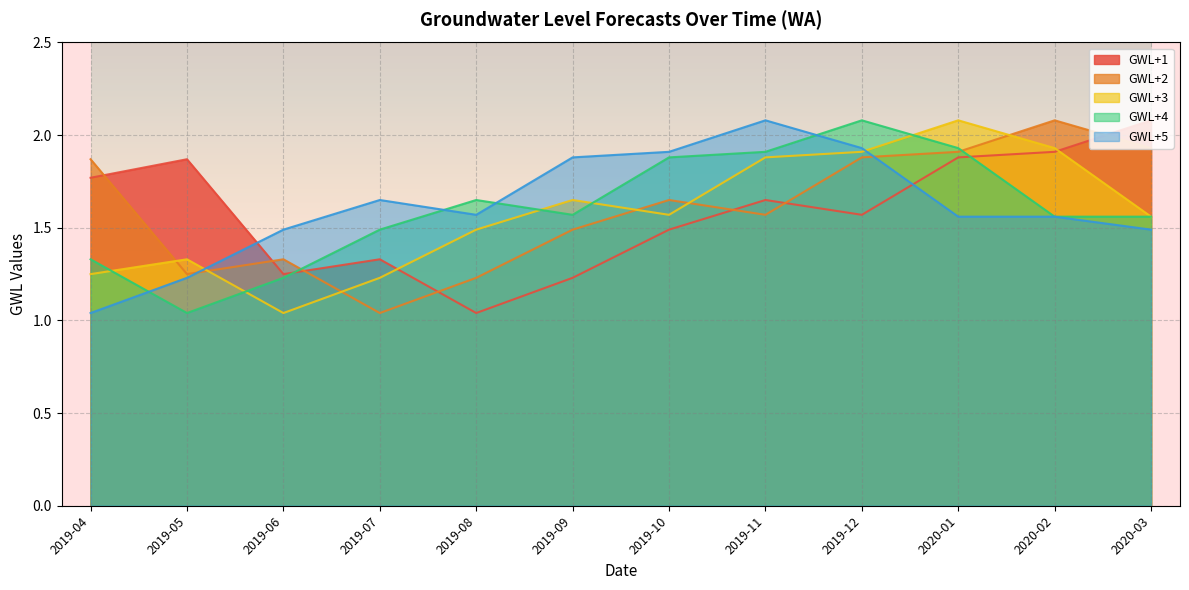

How many interior local peaks does the GWL+3 series have?

3